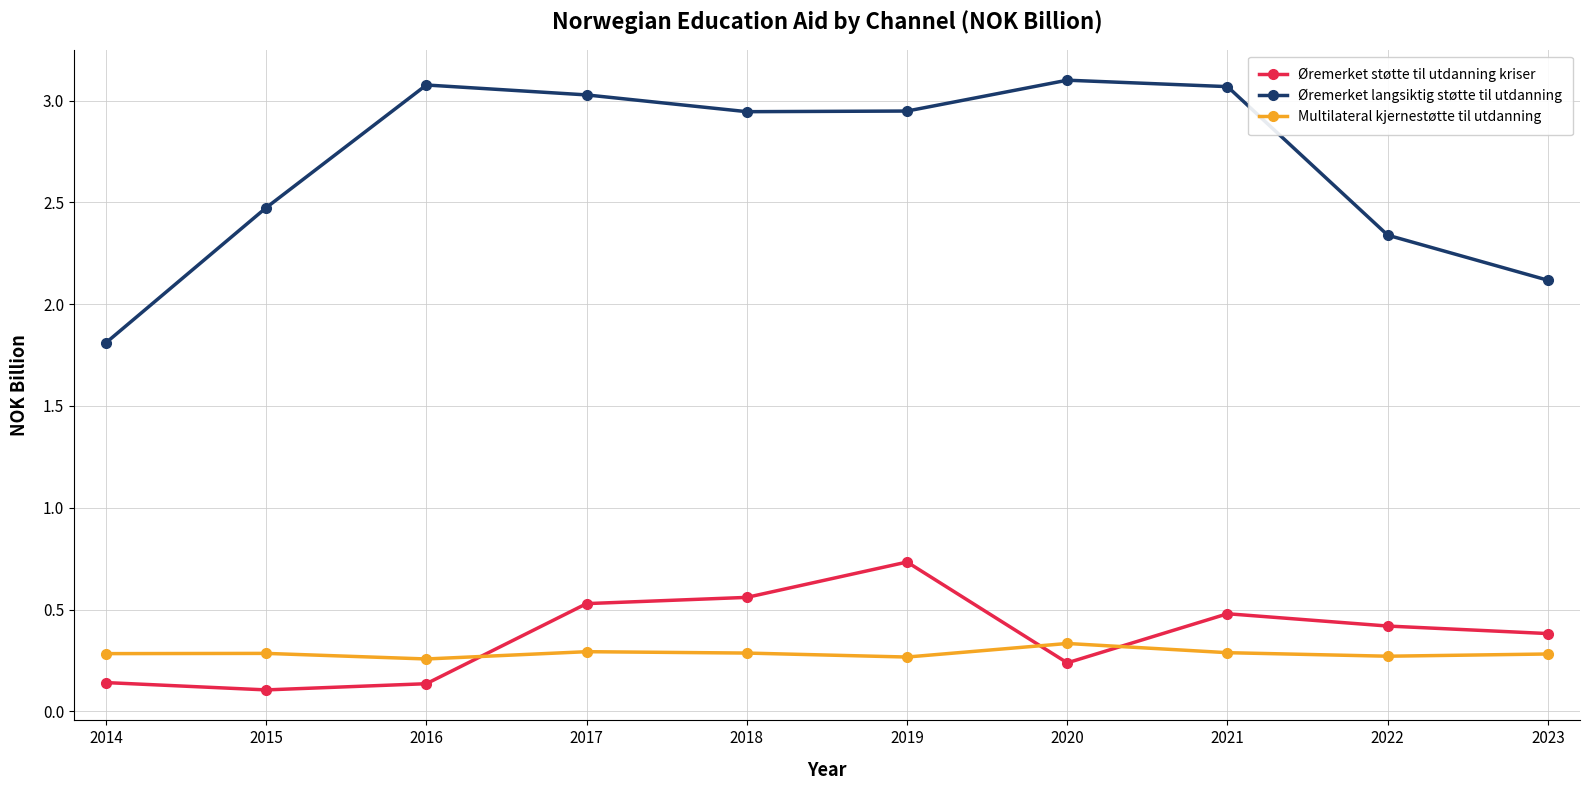

Count the Multilateral kjernestøtte til utdanning values in the range 0 to 1.

10